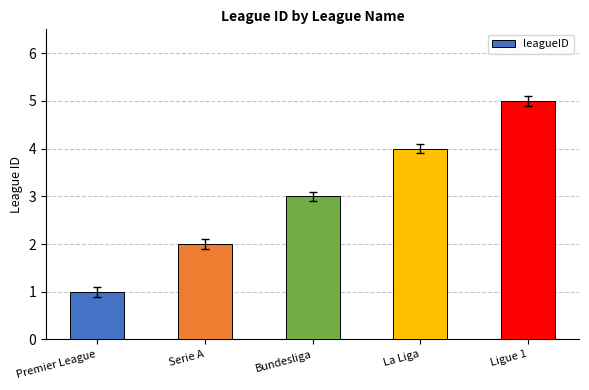

The chart shows a value of 1 at Serie A. True or false?

False